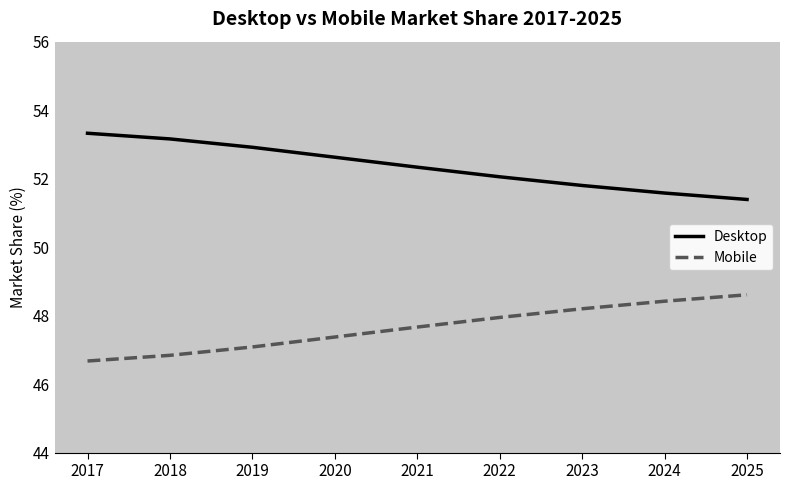

The value of Desktop at 2018 is 53.2. True or false?

True